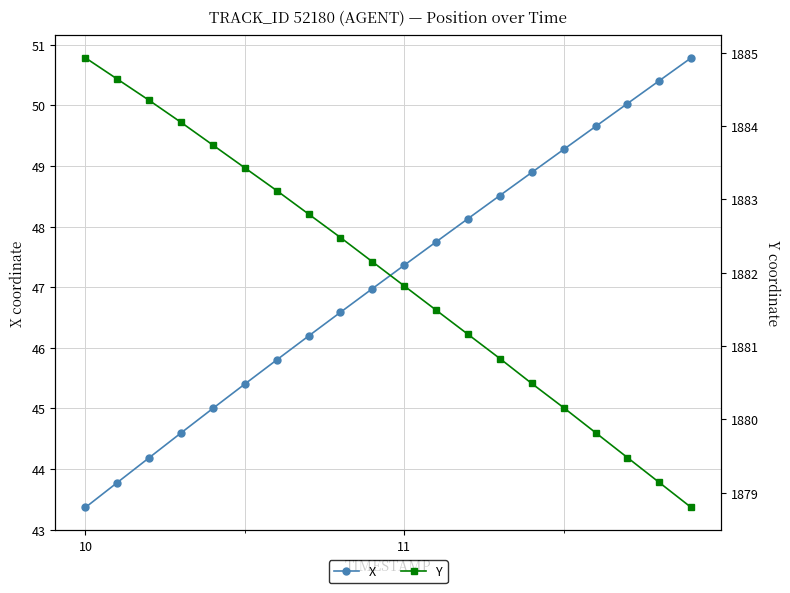

Rank the series by their maximum value, from highest to lowest.

Y, X